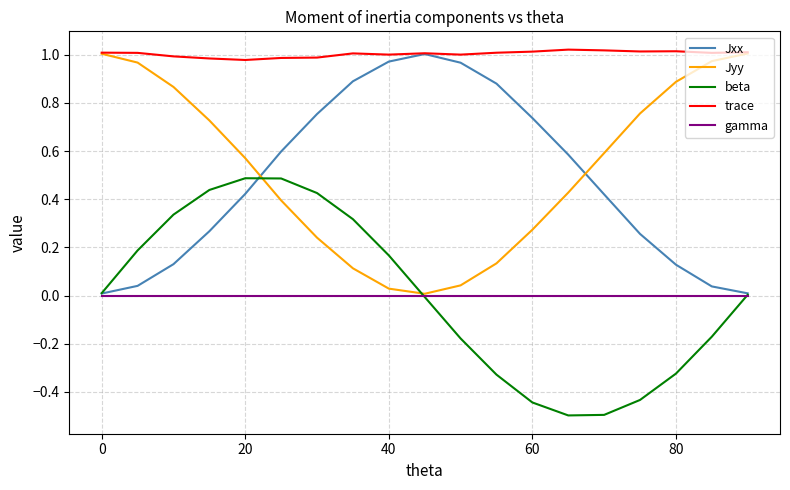

How many lines are shown in the chart?

5